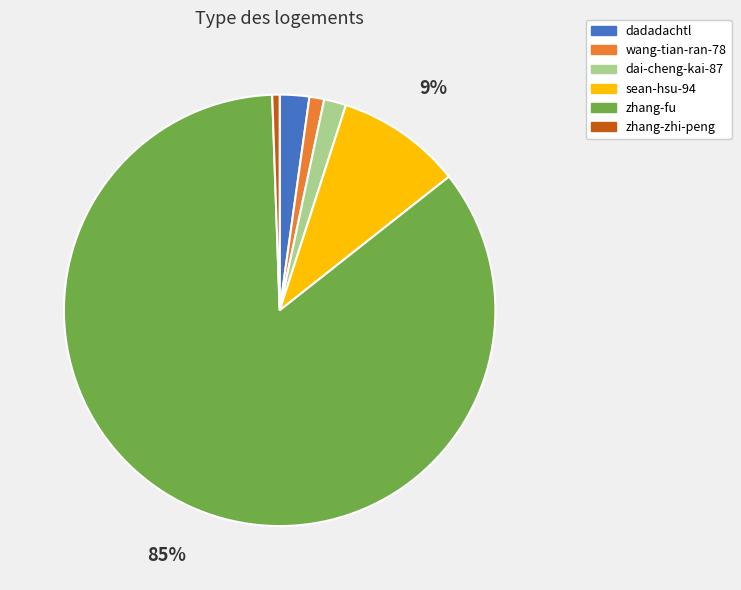

Between dadadachtl and wang-tian-ran-78, which is larger?

dadadachtl